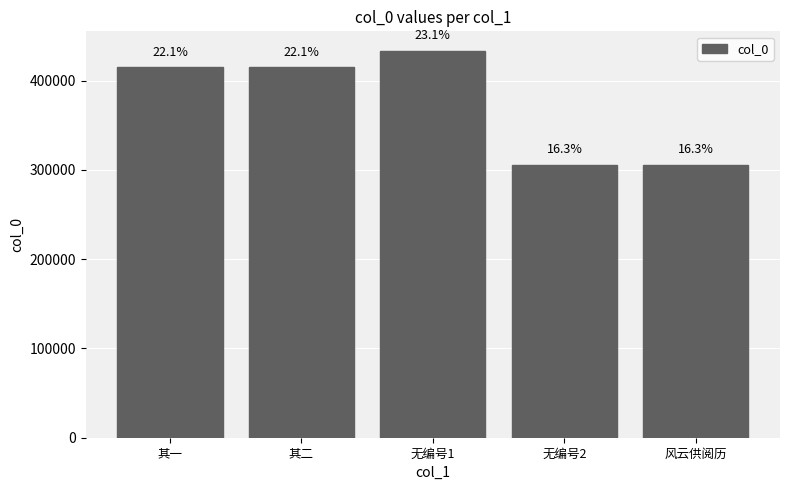

How many bars are there in total?

5